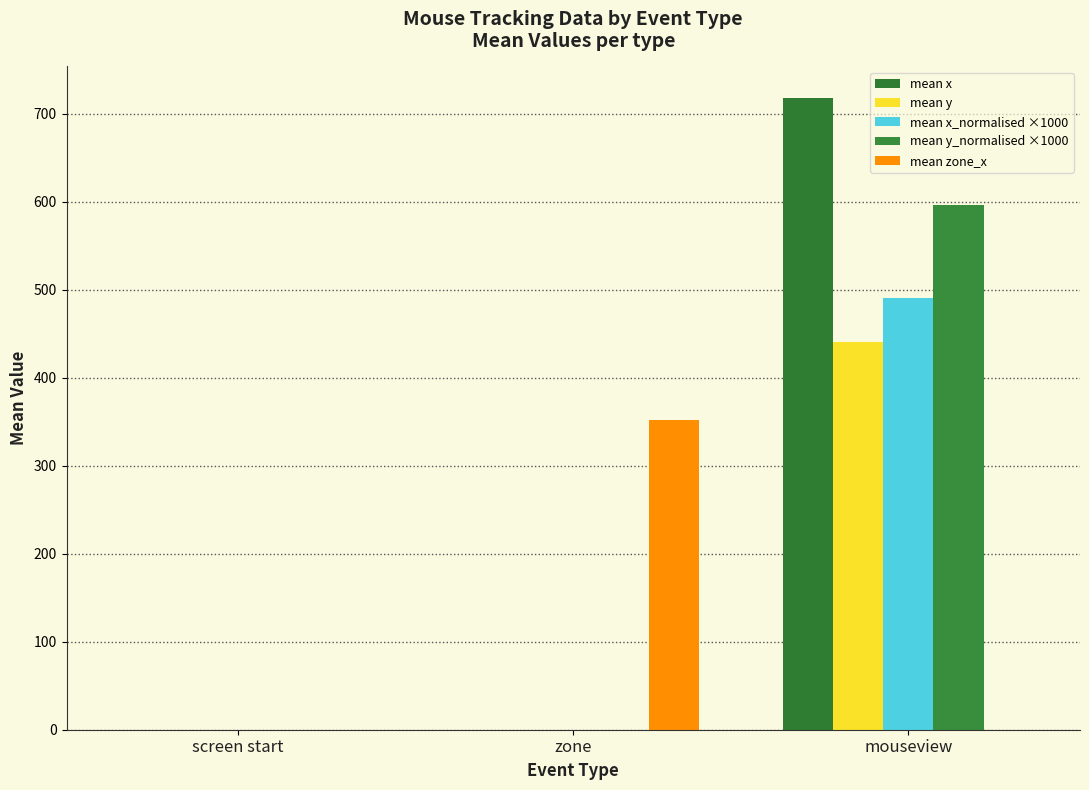

What is the highest value of the mean x_normalised ×1000 series?

491